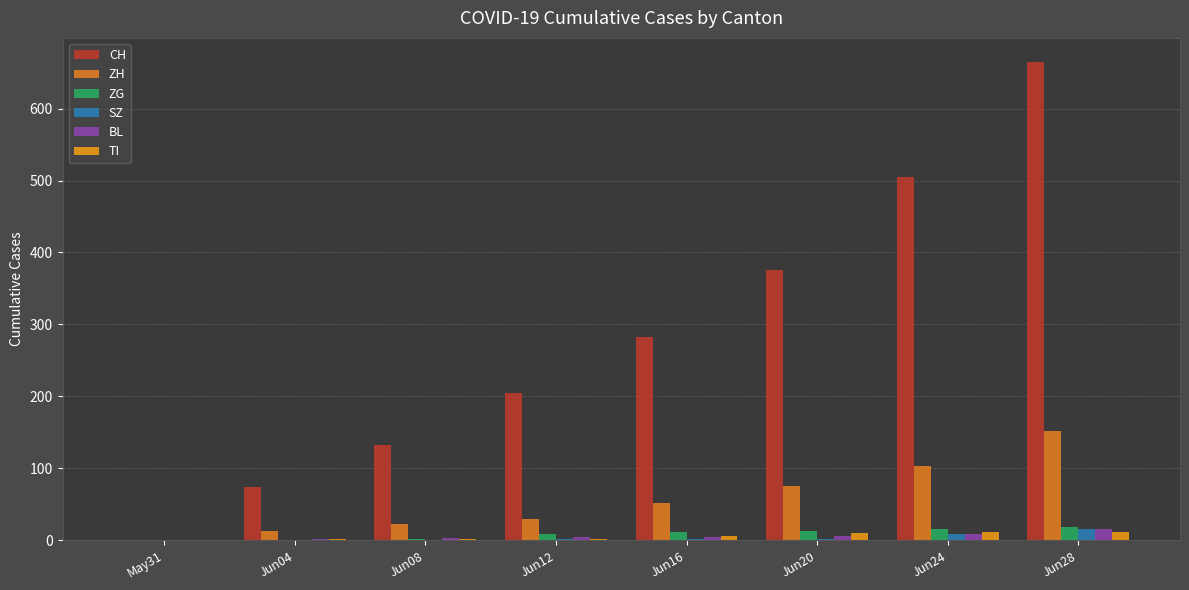

Where does the ZH series first go above 52?

Jun20